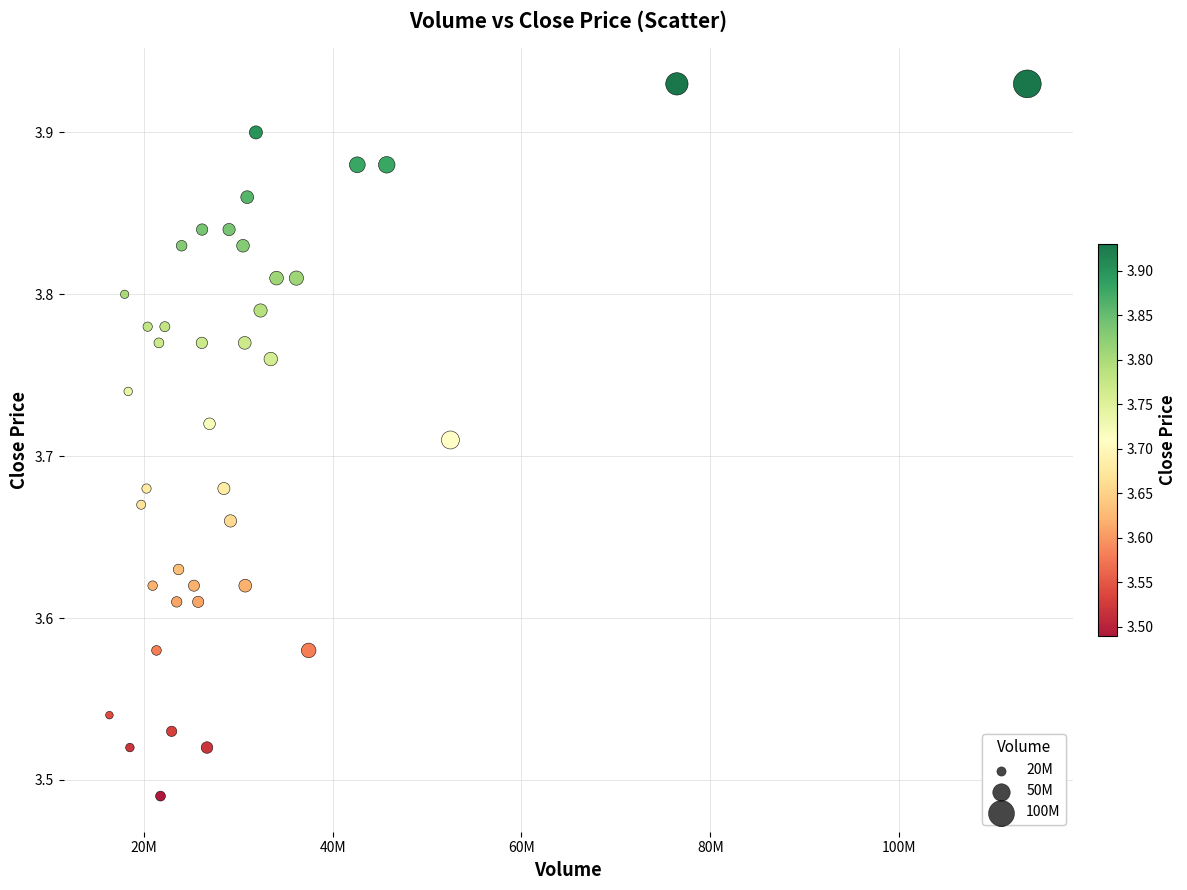

What is the range of Y values (max minus min)?

0.4